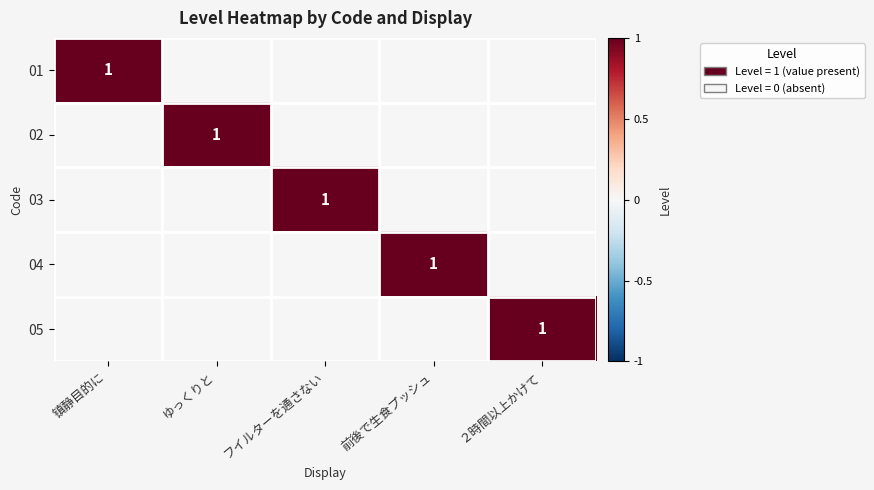

List the series in order of their peak value, lowest first.

01, 02, 03, 04, 05